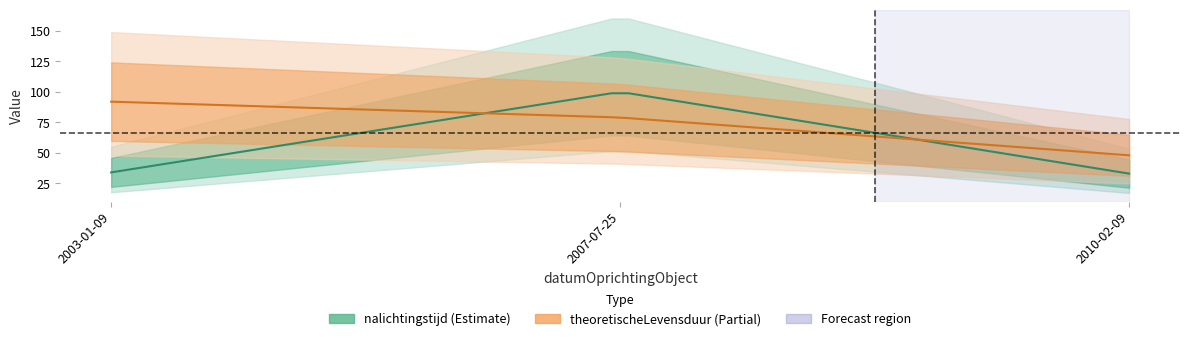

The value of nalichtingstijd at 2010-02-09 is 33. True or false?

True